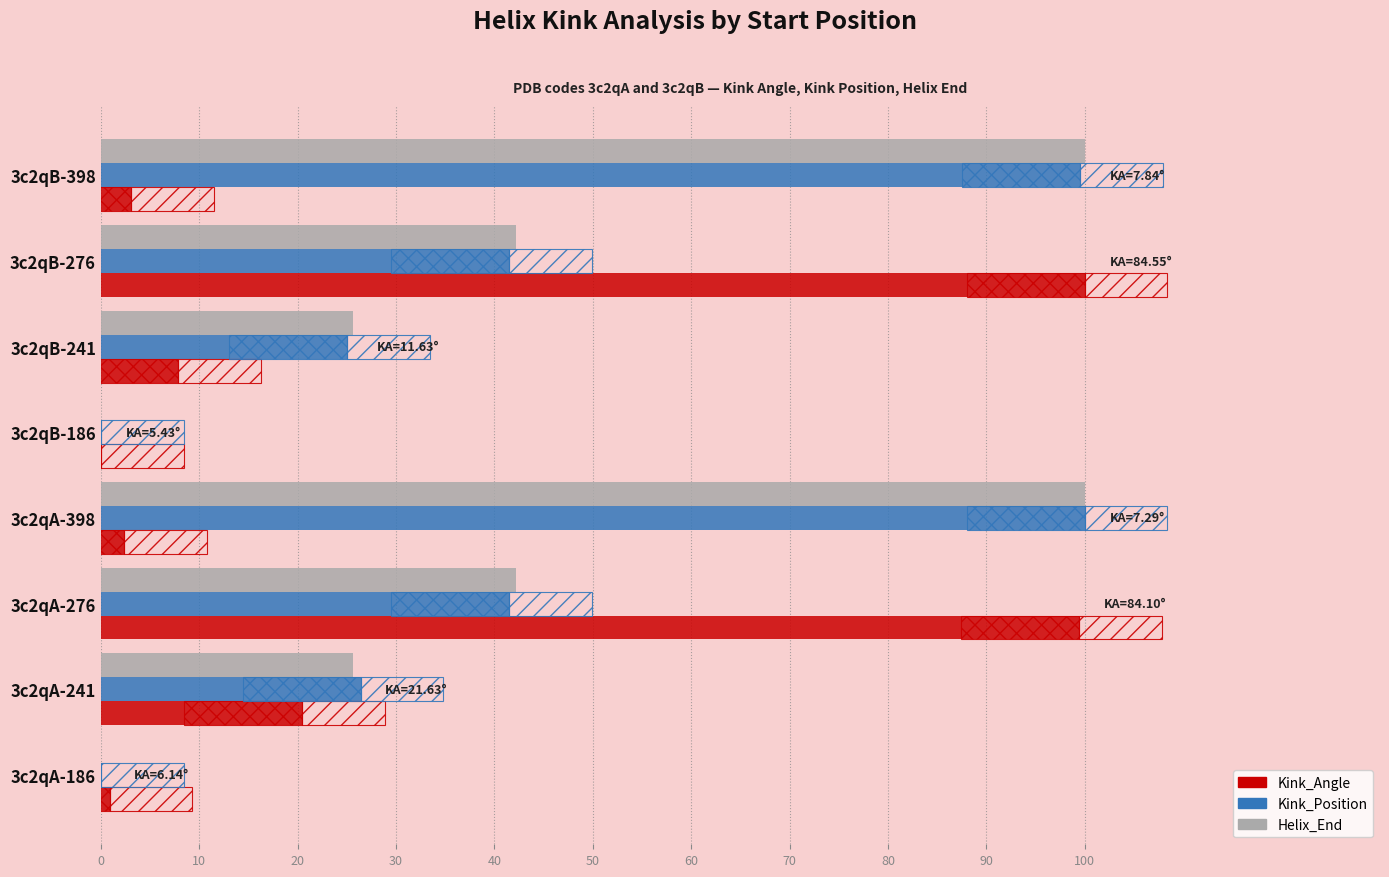

Is it true that Kink_Angle equals 100.0 at 3c2qB-276?

True